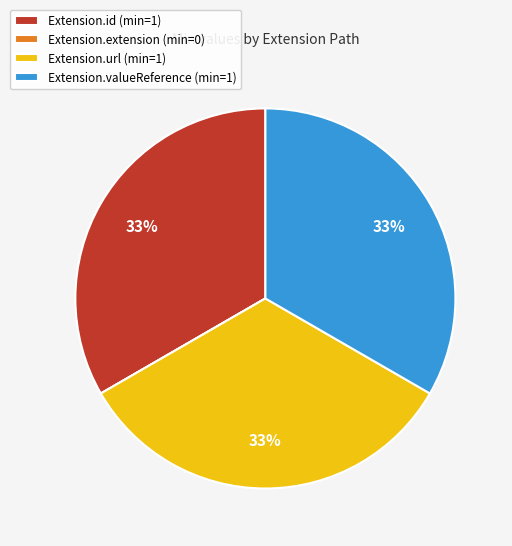

To the nearest percent, what is the average slice percentage?

25%